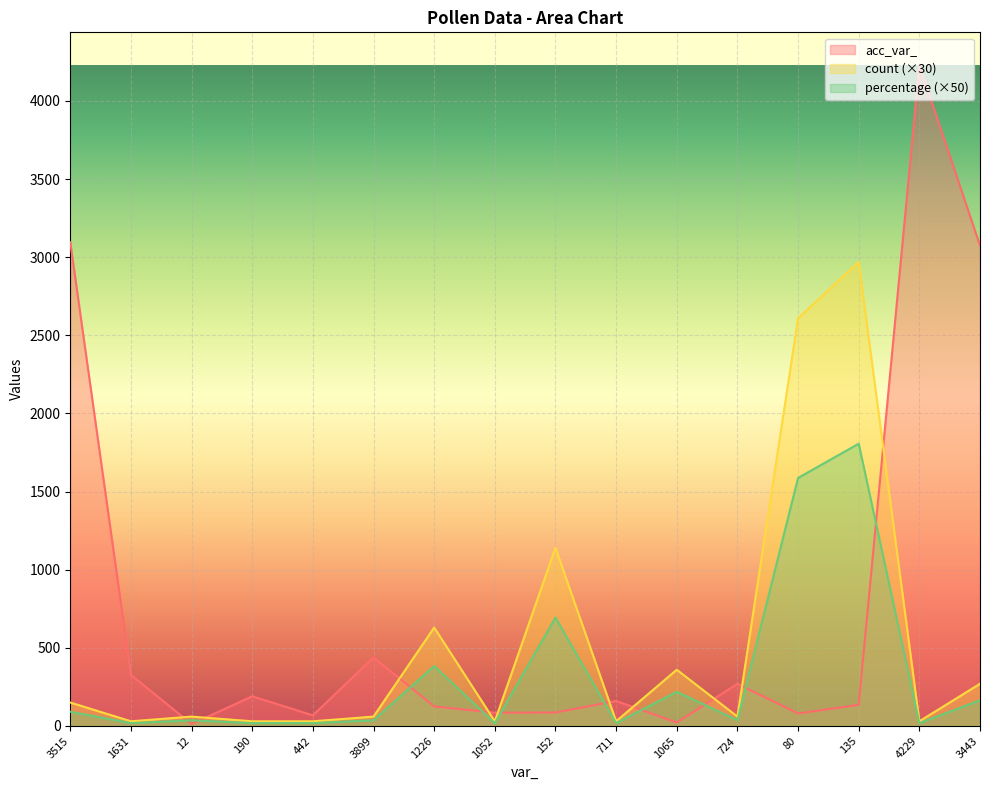

The value of percentage at 4229 is 30.0. True or false?

True